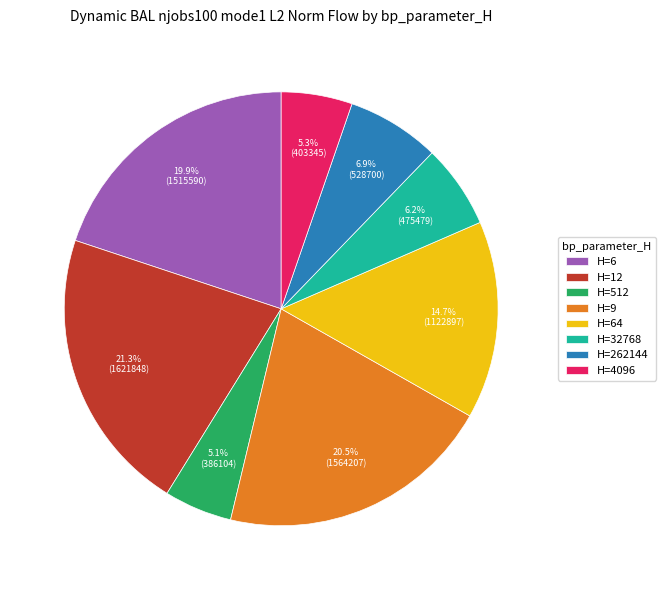

Which slice is the largest?

H=12